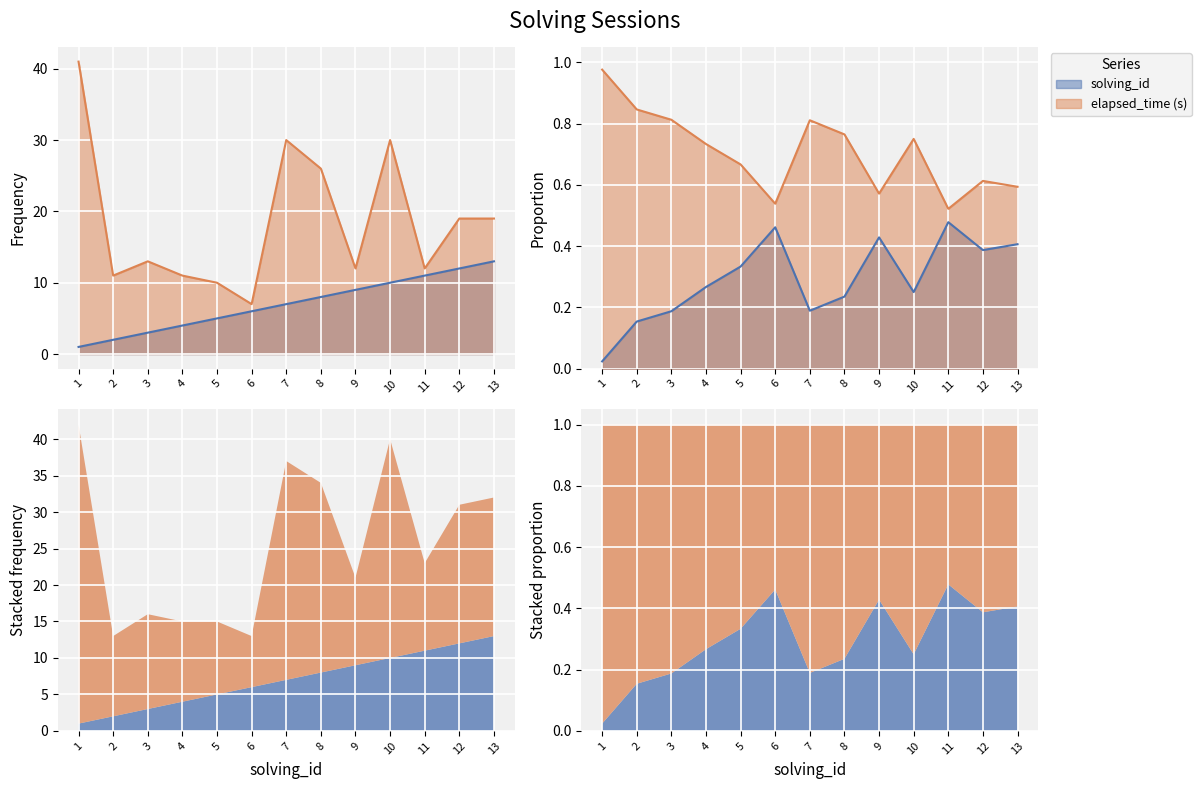

Rank the series at 8 from highest to lowest value.

elapsed_time, solving_id